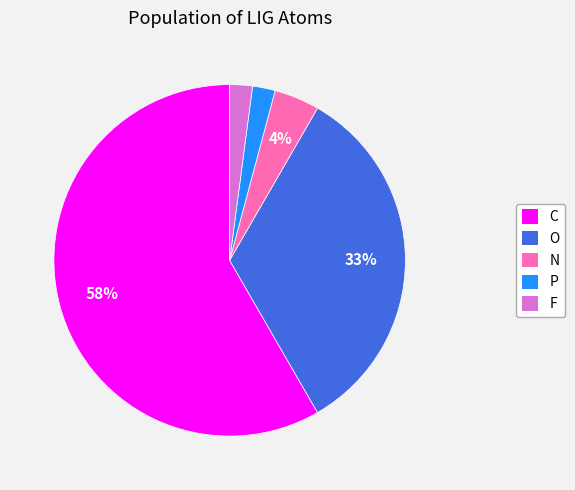

Approximately how many times larger is the value at P compared to N?

0.5